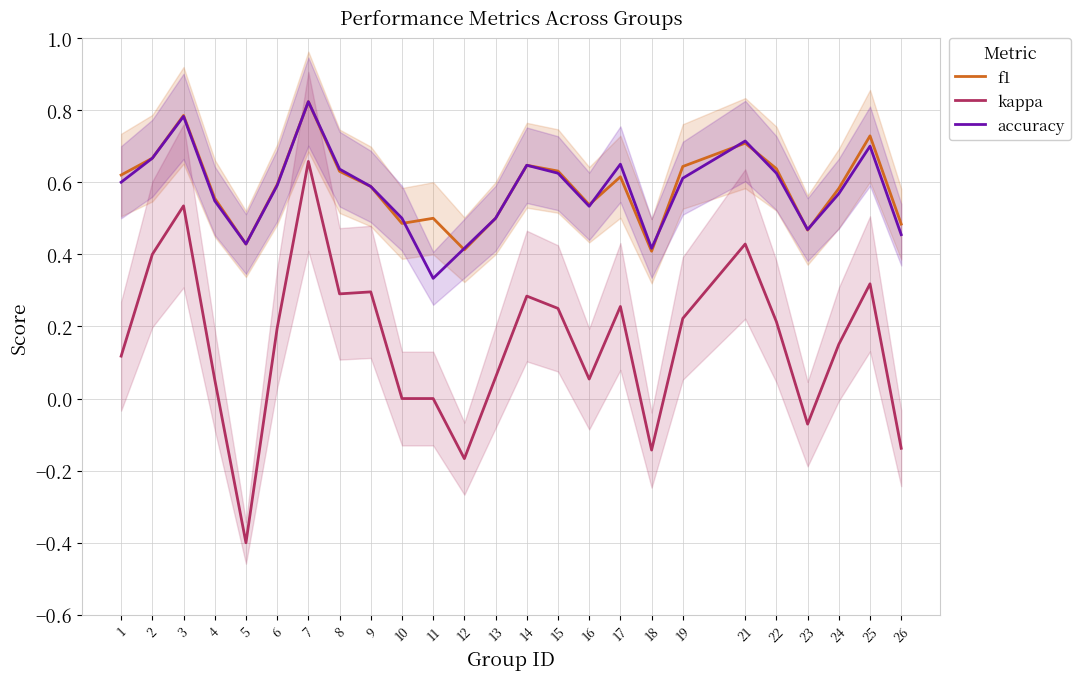

Read the accuracy value at 7.

0.8